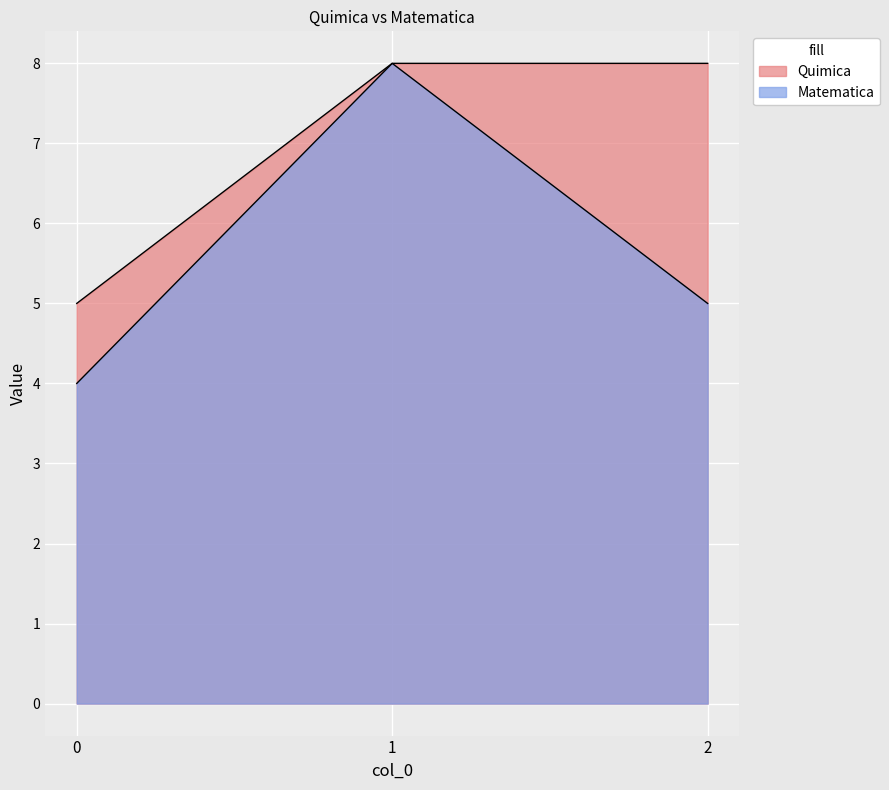

What is the lowest value of the Quimica series?

5